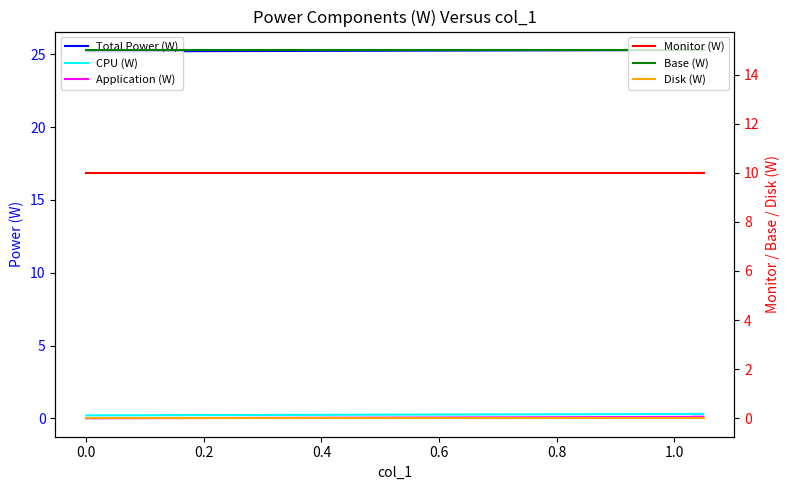

How many lines are shown in the chart?

6